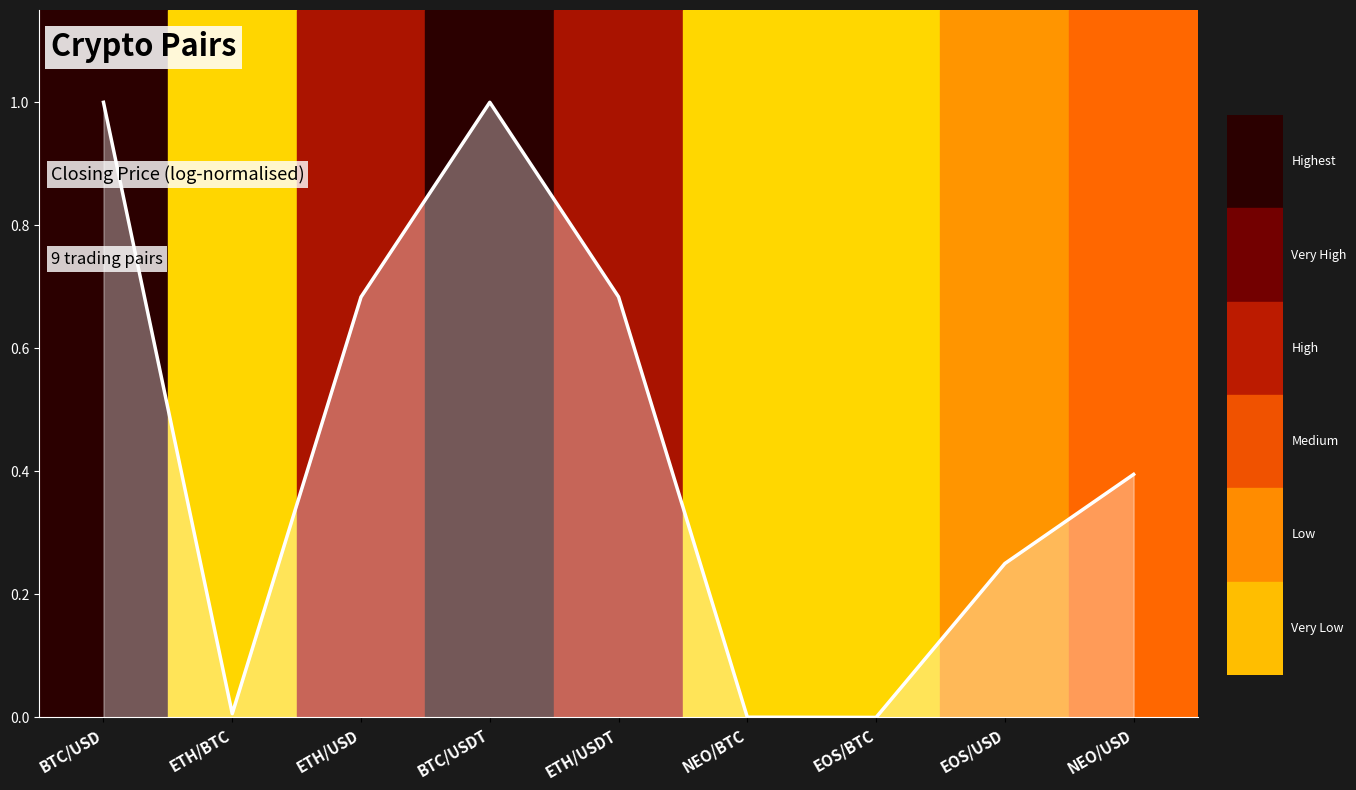

What is the value of the 3rd point from the left?

0.7